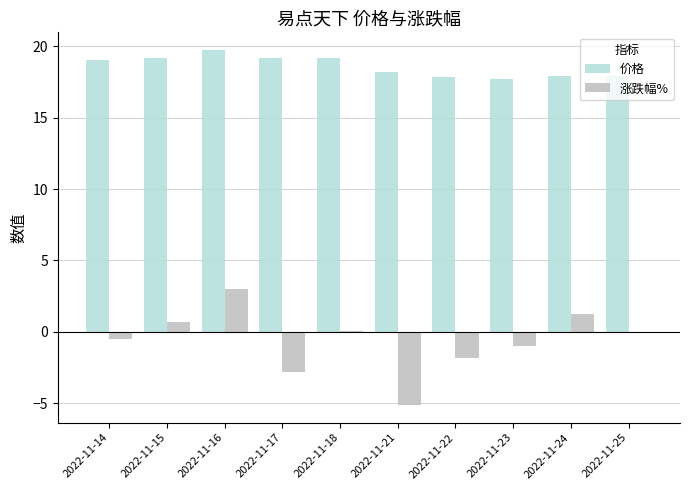

At which category is the sum across all series the highest?

2022-11-16